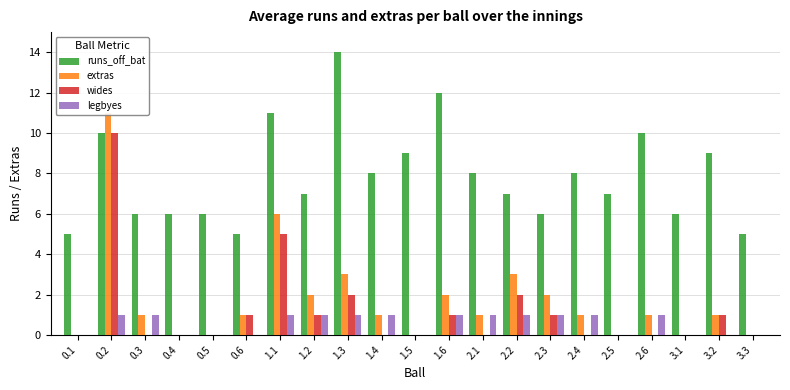

Reading left to right, list all the values displayed in this chart.

runs_off_bat: 0.1=5	0.2=10	0.3=6	0.4=6	0.5=6	0.6=5	1.1=11	1.2=7	1.3=14	1.4=8	1.5=9	1.6=12	2.1=8	2.2=7	2.3=6	2.4=8	2.5=7	2.6=10	3.1=6	3.2=9	3.3=5
extras: 0.1=0	0.2=11	0.3=1	0.4=0	0.5=0	0.6=1	1.1=6	1.2=2	1.3=3	1.4=1	1.5=0	1.6=2	2.1=1	2.2=3	2.3=2	2.4=1	2.5=0	2.6=1	3.1=0	3.2=1	3.3=0
wides: 0.1=0	0.2=10	0.3=0	0.4=0	0.5=0	0.6=1	1.1=5	1.2=1	1.3=2	1.4=0	1.5=0	1.6=1	2.1=0	2.2=2	2.3=1	2.4=0	2.5=0	2.6=0	3.1=0	3.2=1	3.3=0
legbyes: 0.1=0	0.2=1	0.3=1	0.4=0	0.5=0	0.6=0	1.1=1	1.2=1	1.3=1	1.4=1	1.5=0	1.6=1	2.1=1	2.2=1	2.3=1	2.4=1	2.5=0	2.6=1	3.1=0	3.2=0	3.3=0